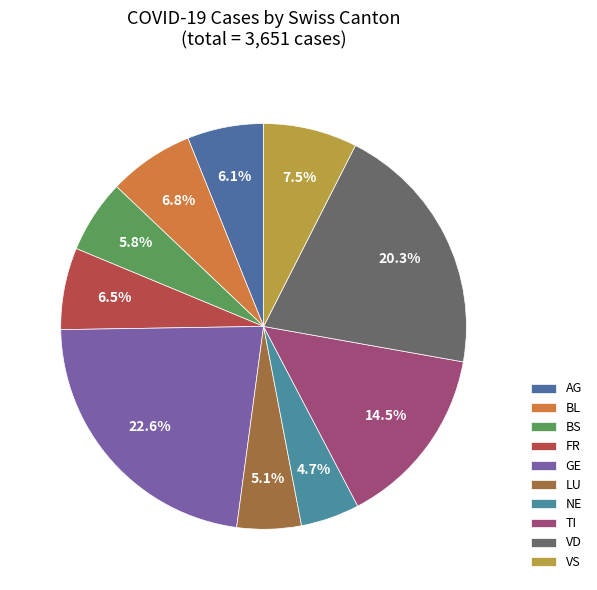

Count the number of slices in the pie.

10